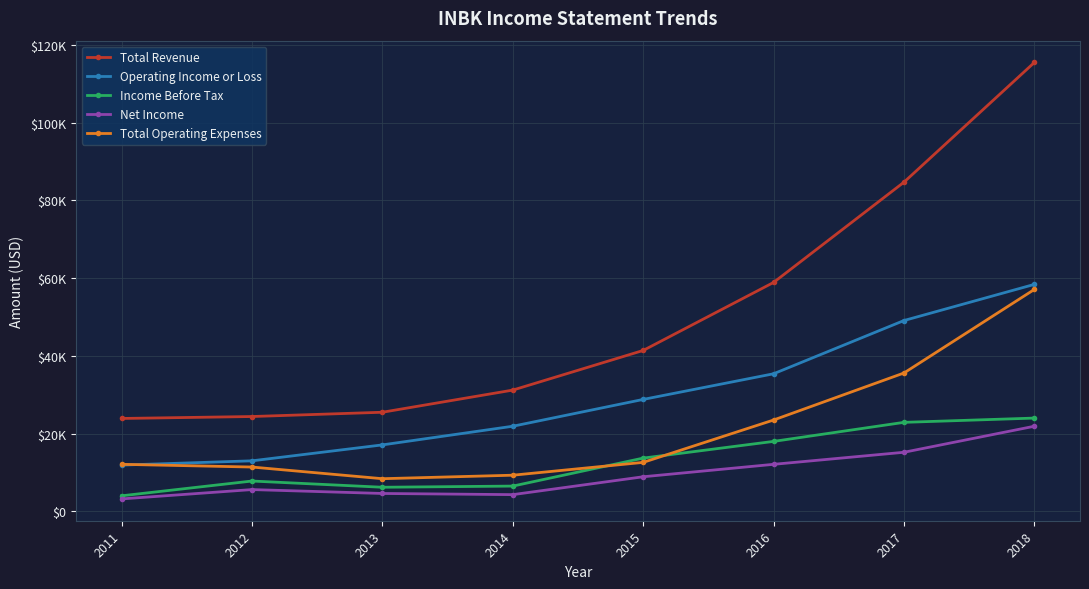

What are all the series names shown in the legend?

Total Revenue, Operating Income or Loss, Income Before Tax, Net Income, Total Operating Expenses